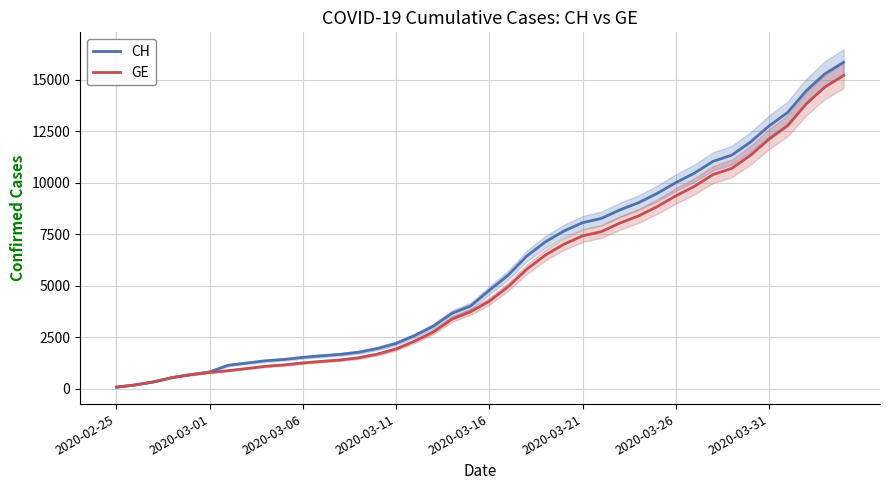

What is the value of the GE point at the 35th from the left?

11329